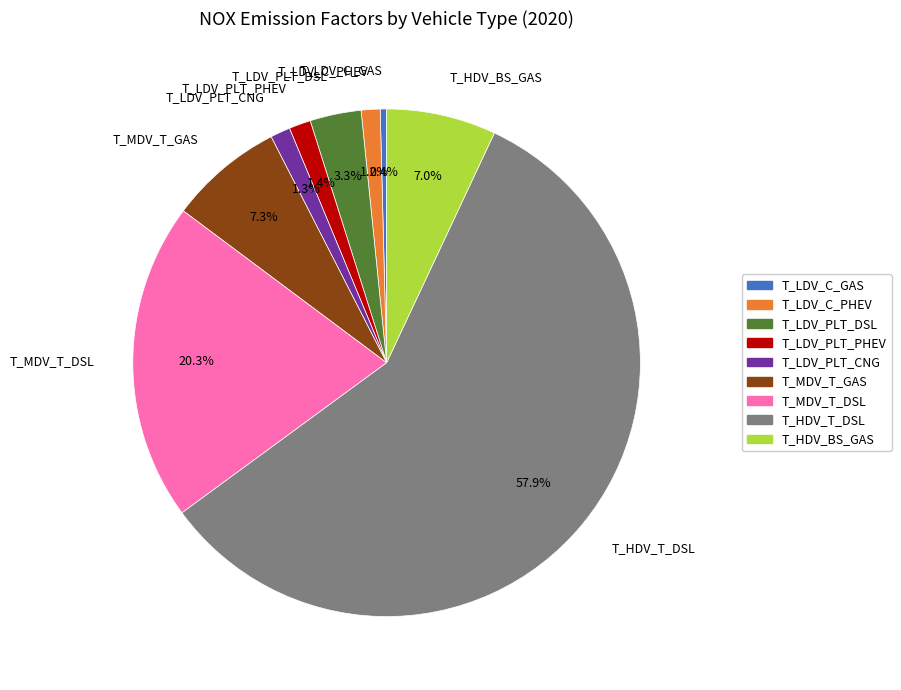

What is the smallest slice in the pie chart?

T_LDV_C_GAS